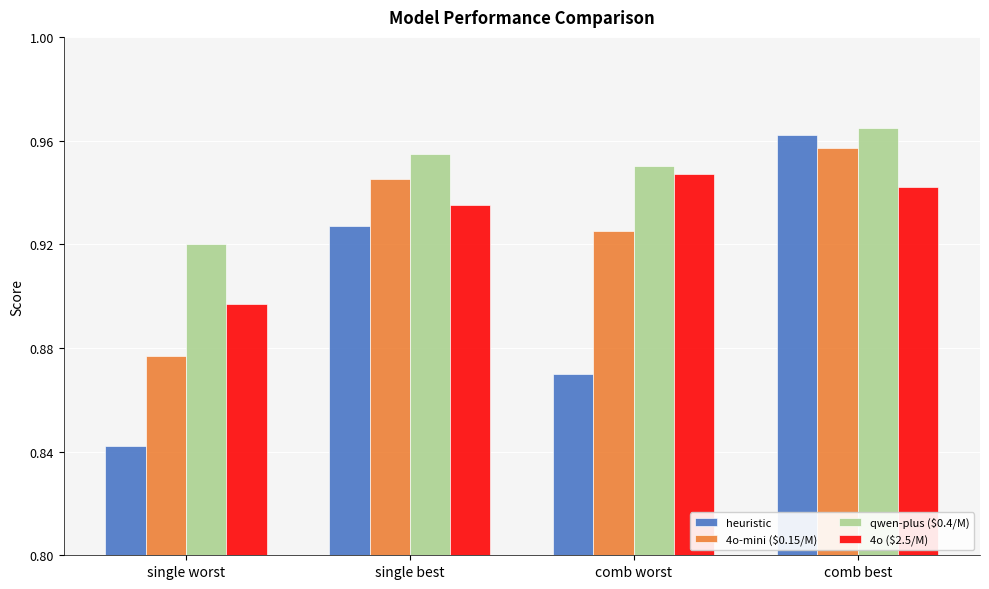

Which category has the lowest value in the qwen-plus ($0.4/M) series?

single worst